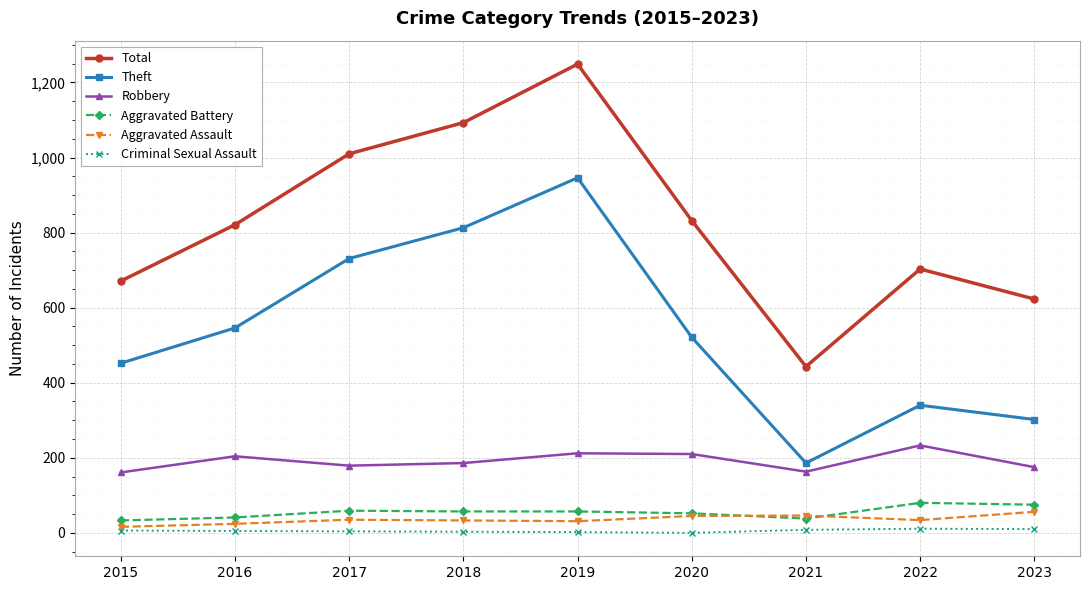

Which series has the largest total across all categories?

Total